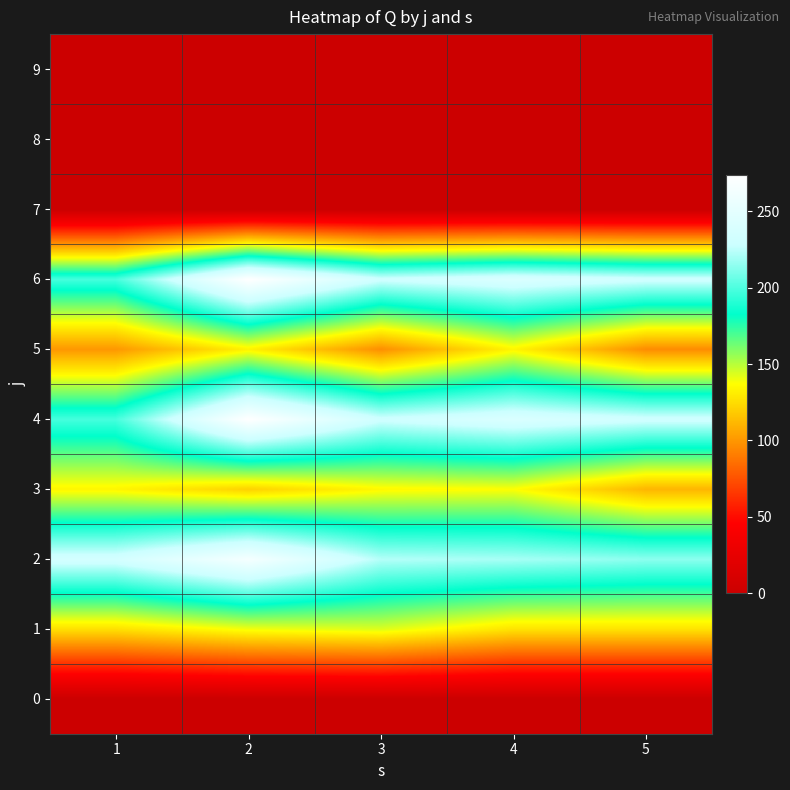

At how many categories does at least one series exceed 70?

5